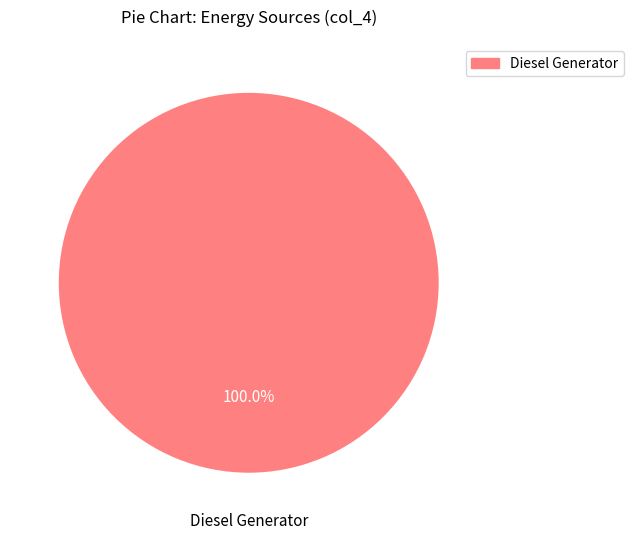

Is there any slice that represents more than half of the pie?

Yes